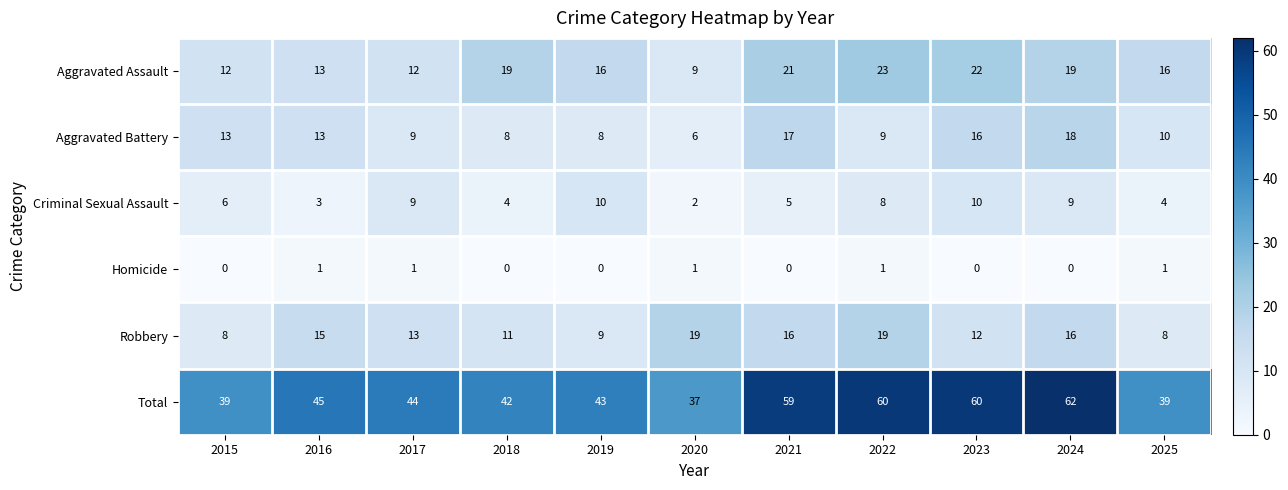

What is the spread (max minus min) of values at 2024?

62